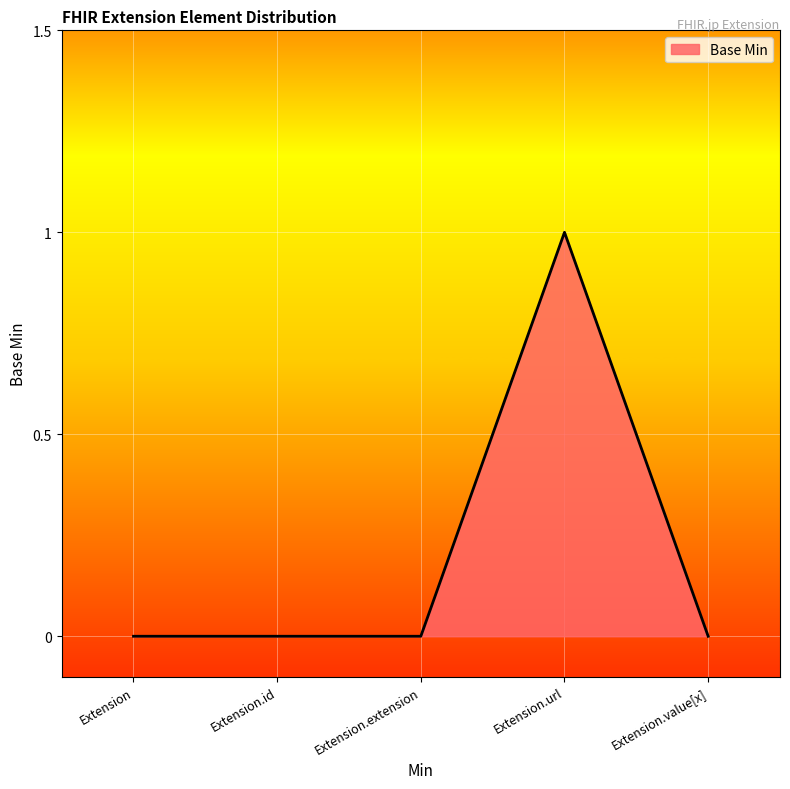

The value at Extension.id is 0. True or false?

True